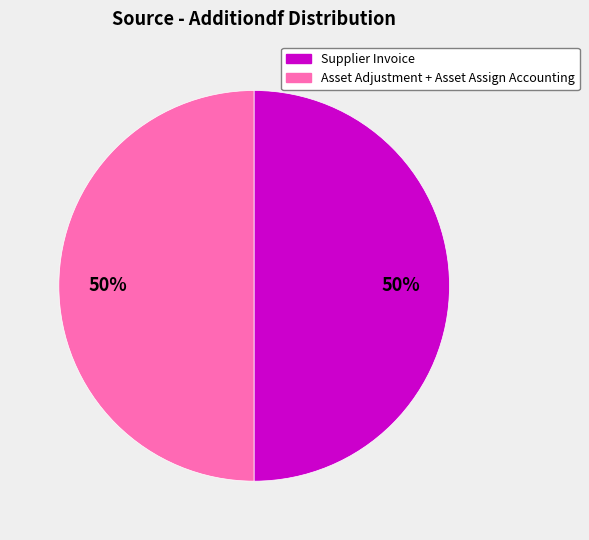

To the nearest percent, what is the average slice percentage?

50%